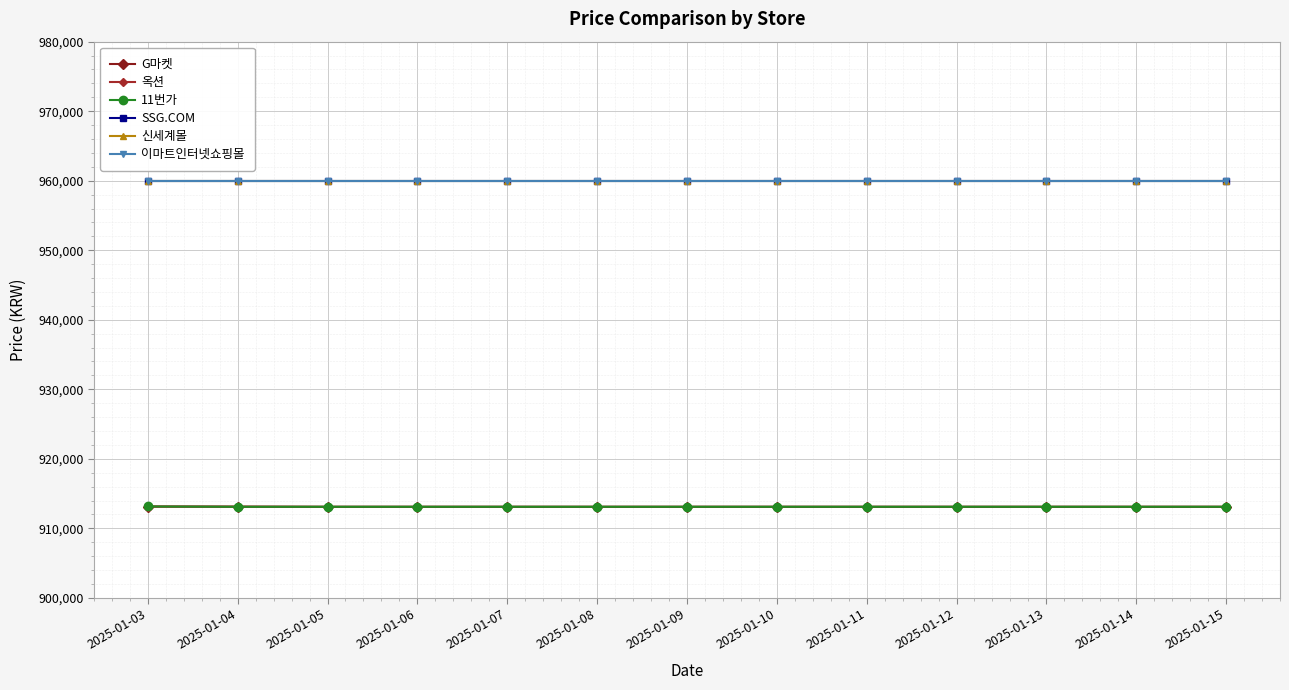

What is the smallest value displayed?

913090